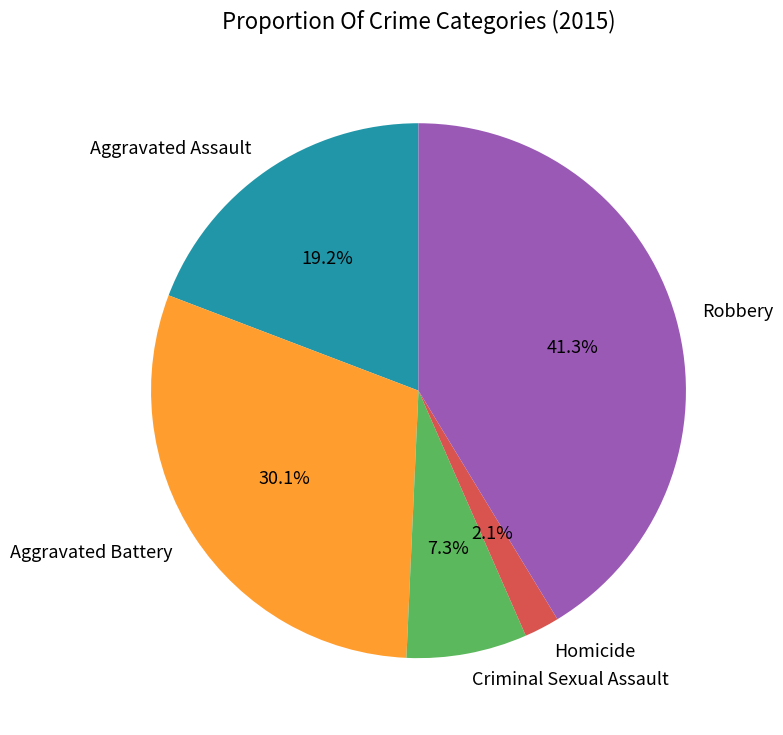

What is the largest slice in the pie chart?

Robbery